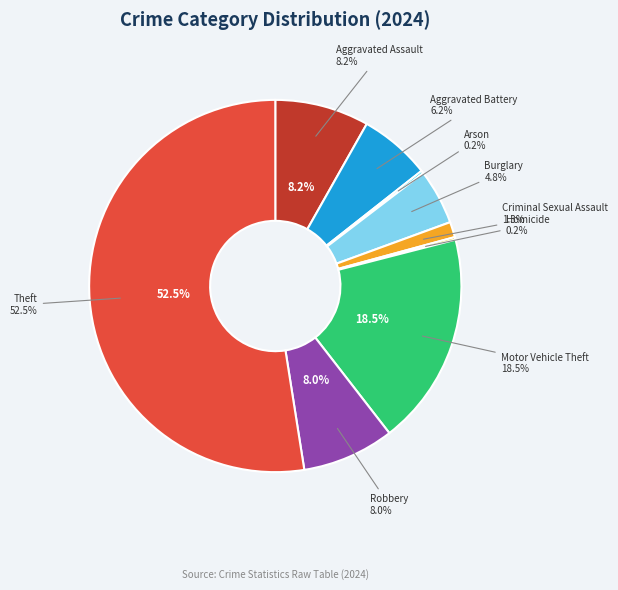

True or false: Arson accounts for 1% of the total.

False